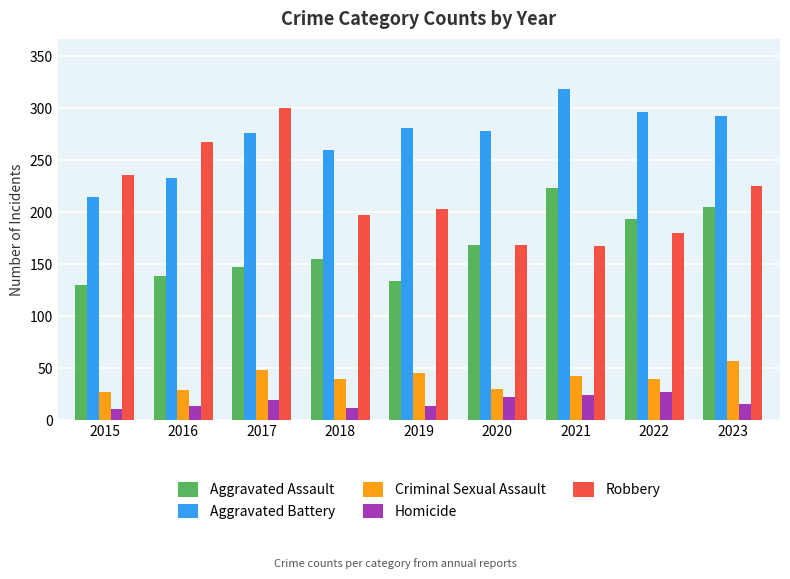

Is it true that Aggravated Battery equals 99 at 2023?

False